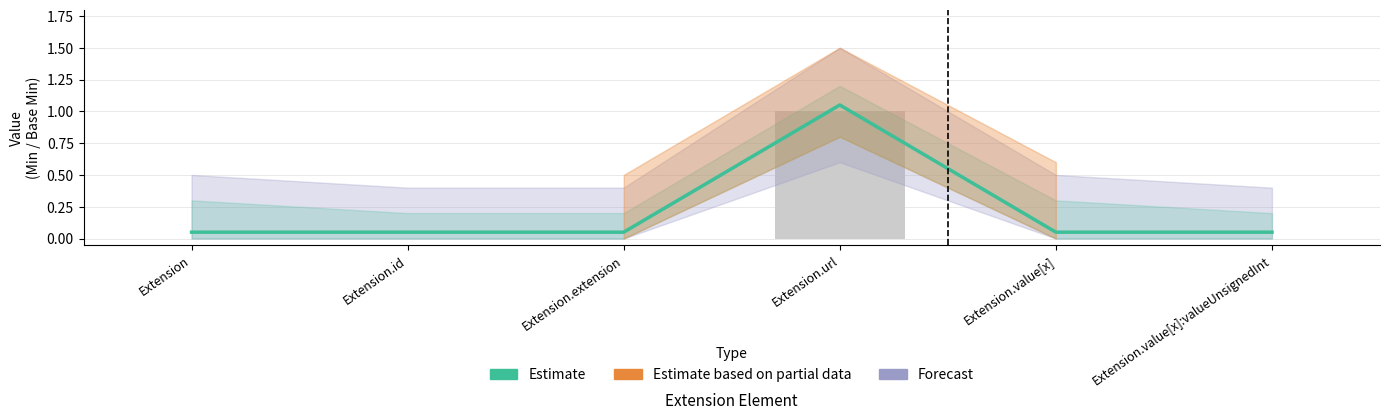

Rank the categories by value from highest to lowest.

Extension.url, Extension, Extension.id, Extension.extension, Extension.value[x], Extension.value[x]:valueUnsignedInt